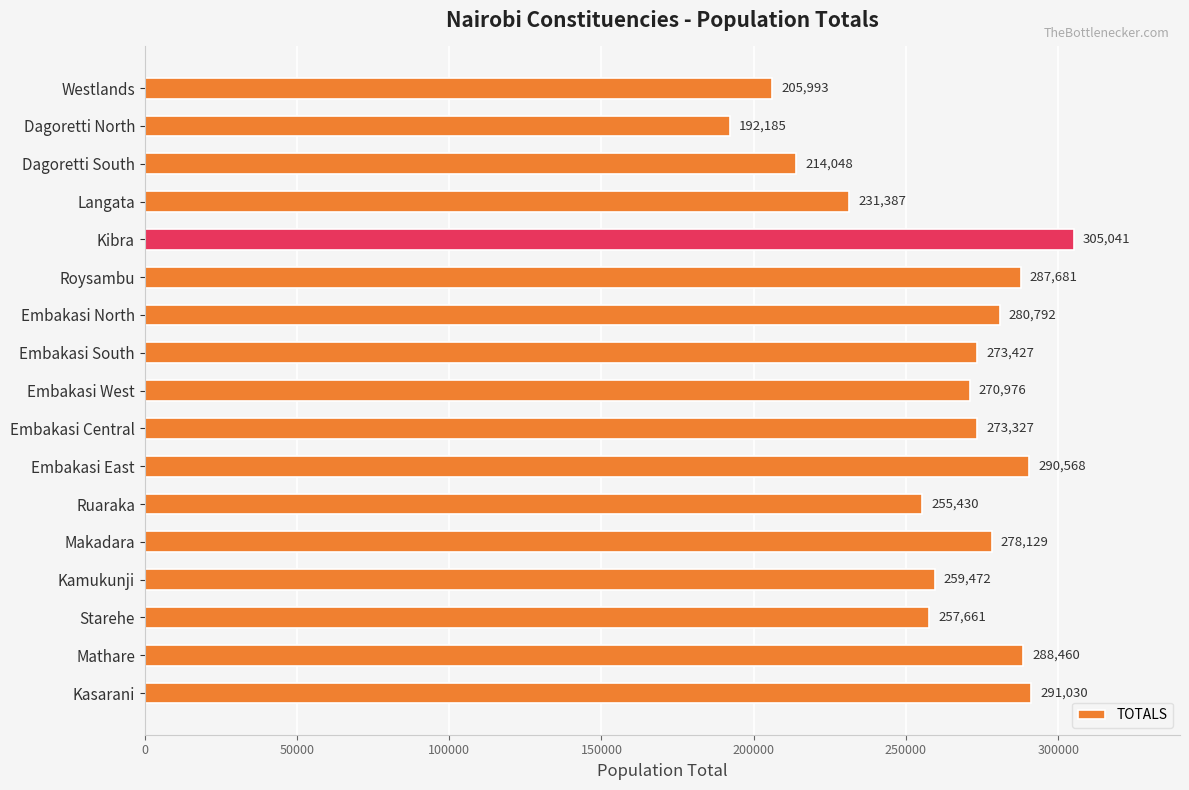

Rank the categories by value from highest to lowest.

Kibra, Kasarani, Embakasi East, Mathare, Roysambu, Embakasi North, Makadara, Embakasi South, Embakasi Central, Embakasi West, Kamukunji, Starehe, Ruaraka, Langata, Dagoretti South, Westlands, Dagoretti North